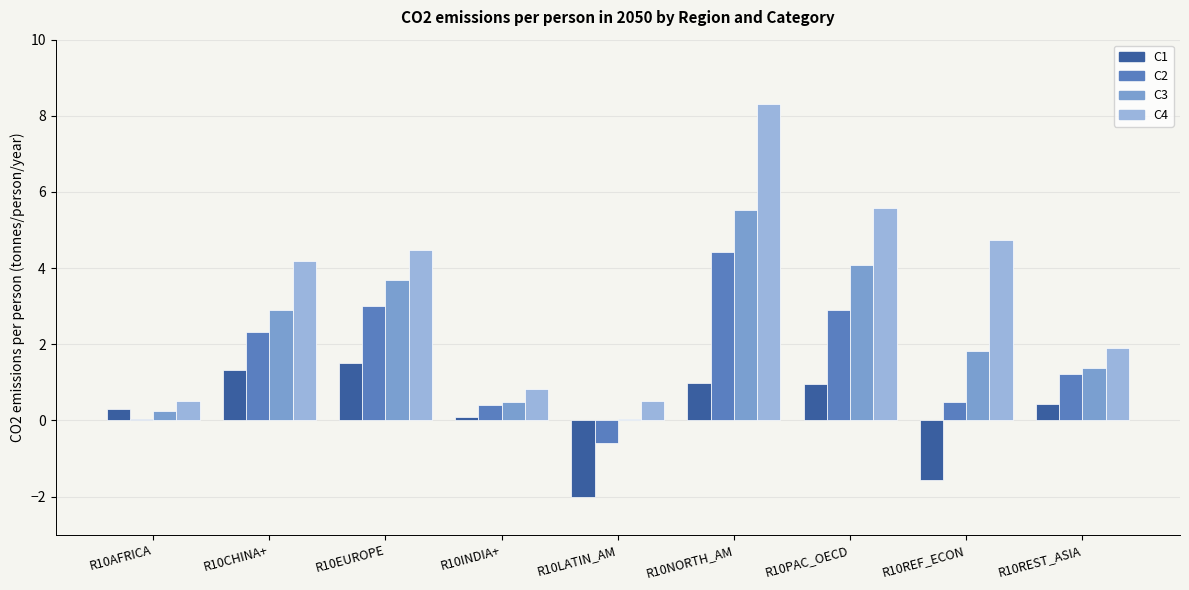

The C2 series shows 2.1 at R10EUROPE. True or false?

False